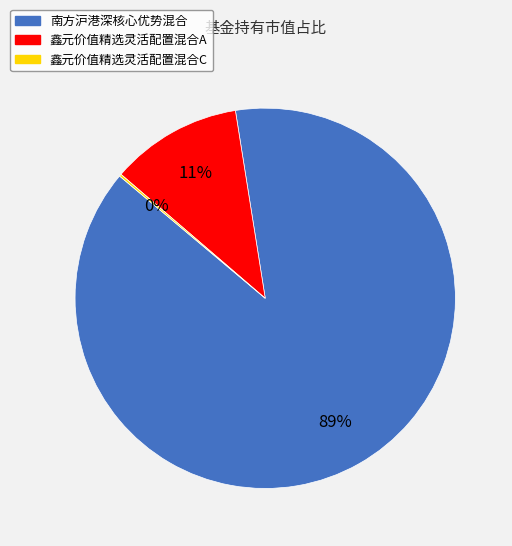

Is there a majority slice in this chart?

Yes